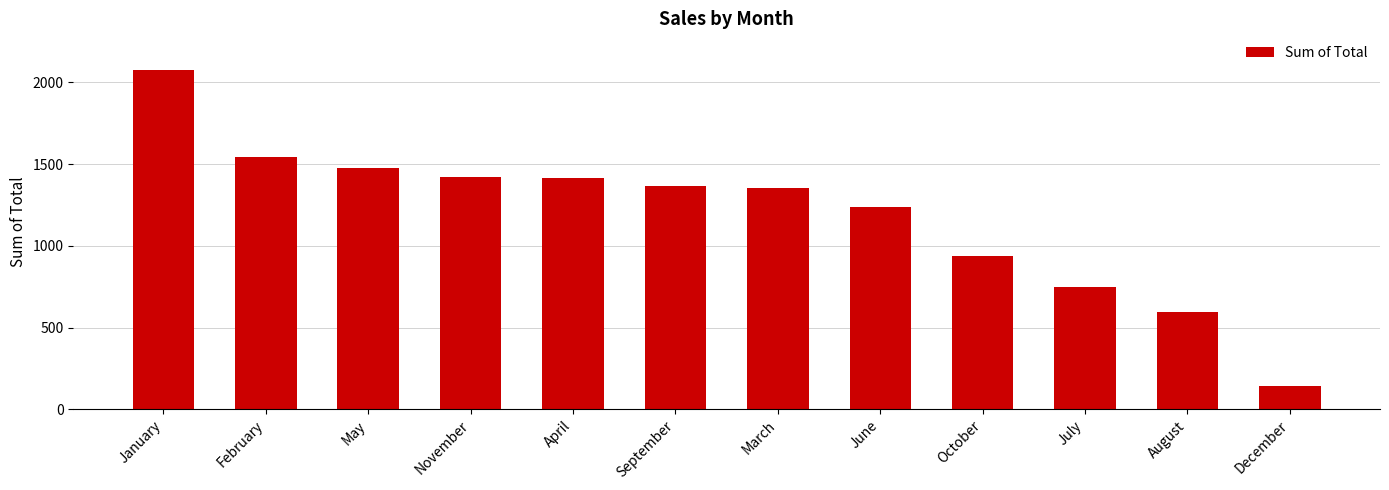

What position from the left is January?

1